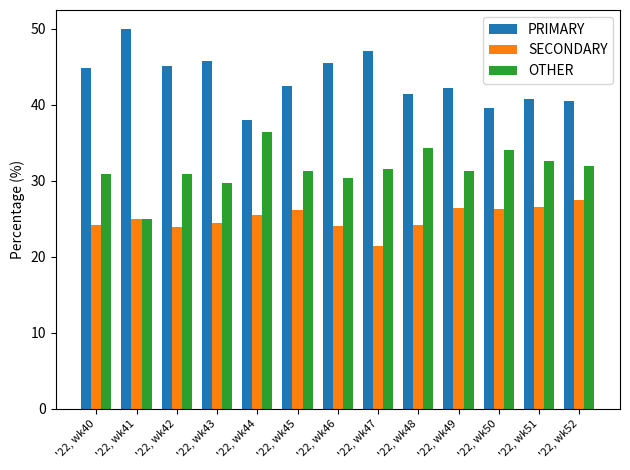

What is the total value across all series at '22, wk51?

100.0